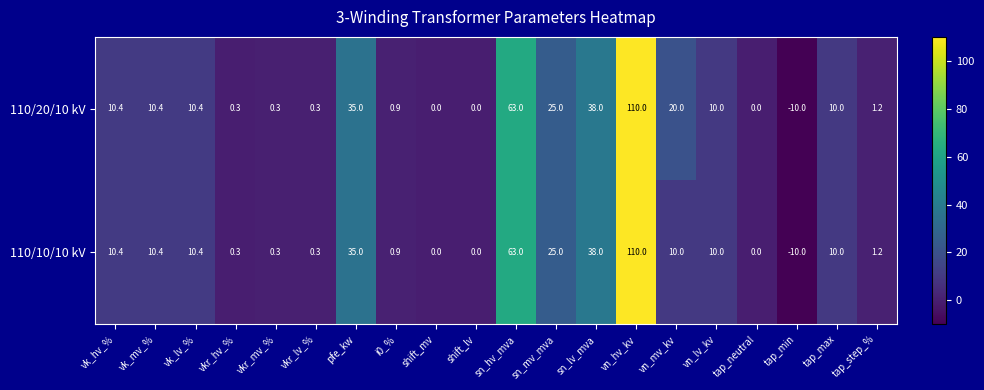

Is it true that 110/20/10 kV equals 10.0 at tap_max?

True